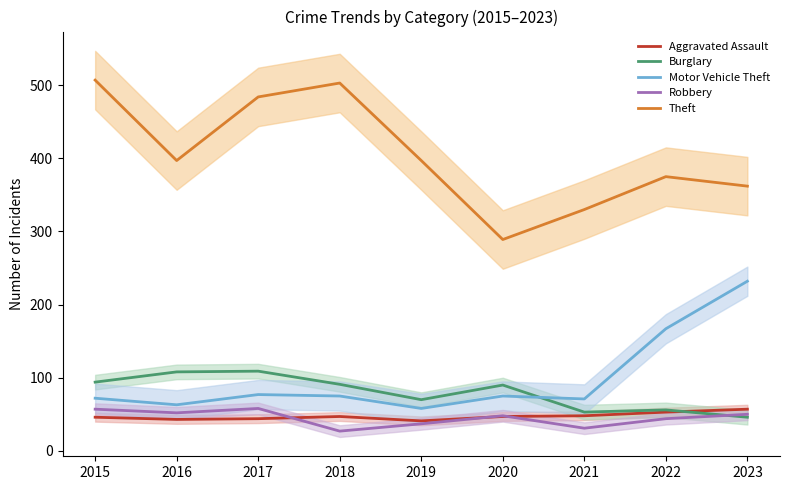

Which label corresponds to the smallest value in the chart?

2018